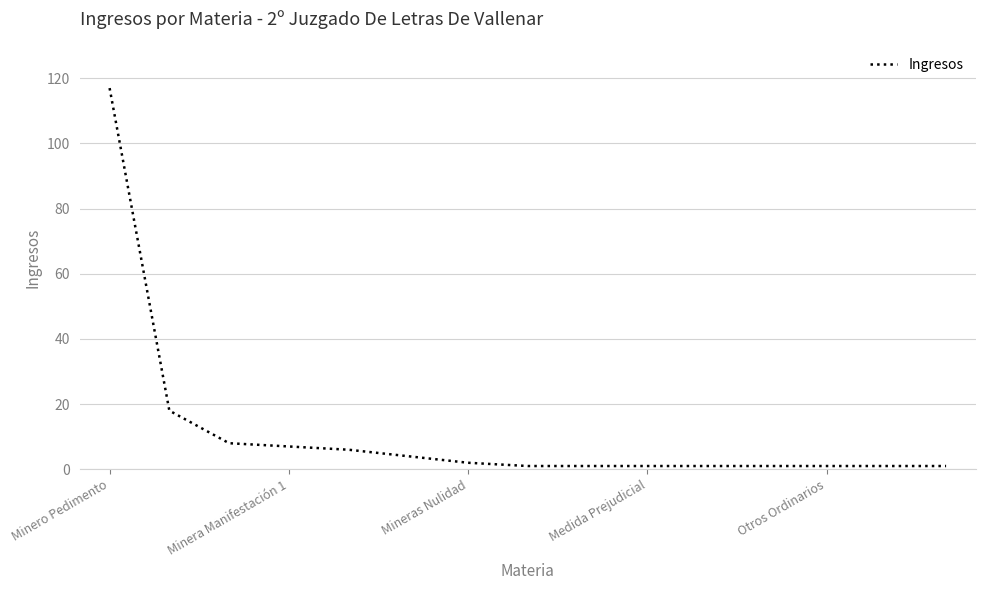

What is the difference between the maximum and minimum values?

116